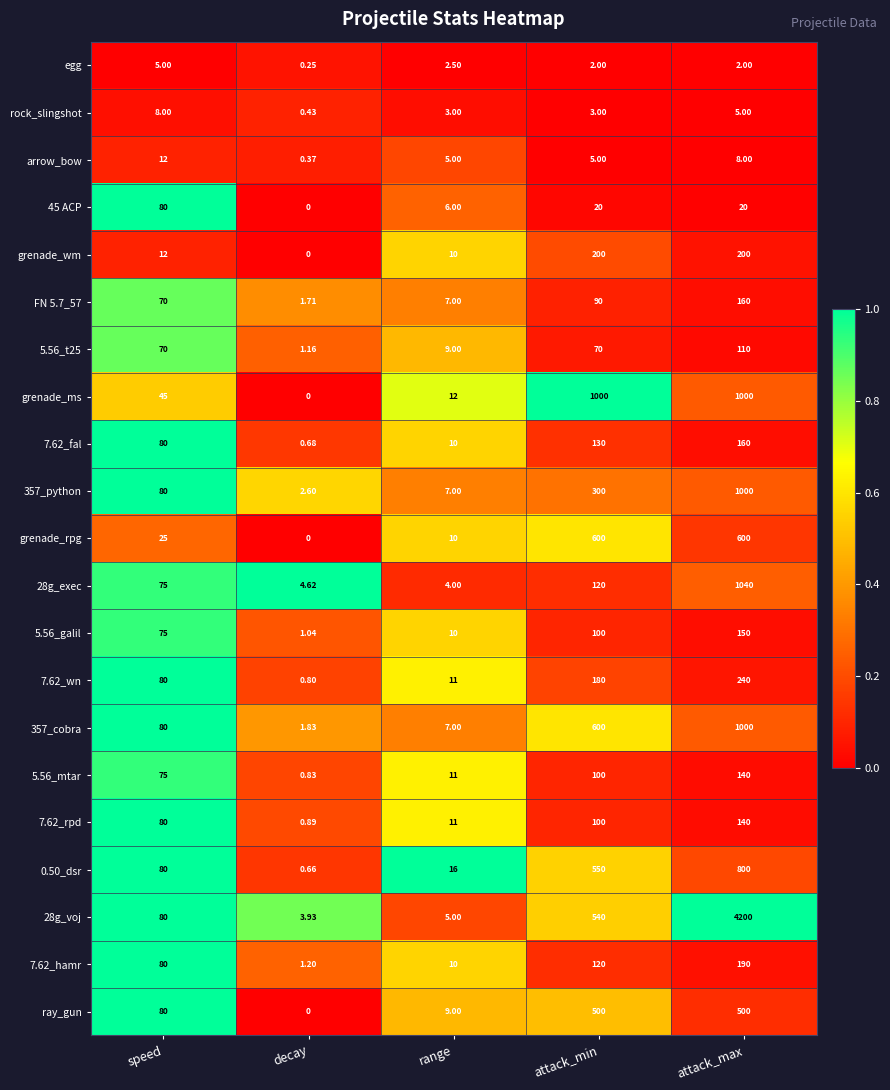

At which category is the sum across all series the highest?

attack_max